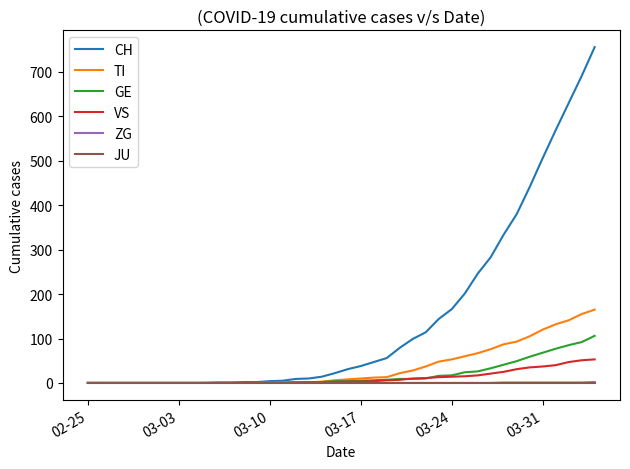

What is the maximum value for CH?

756